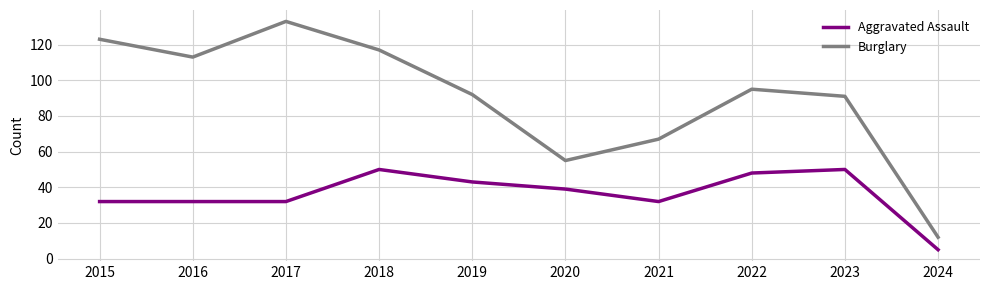

Where is the first local maximum for Burglary?

2017